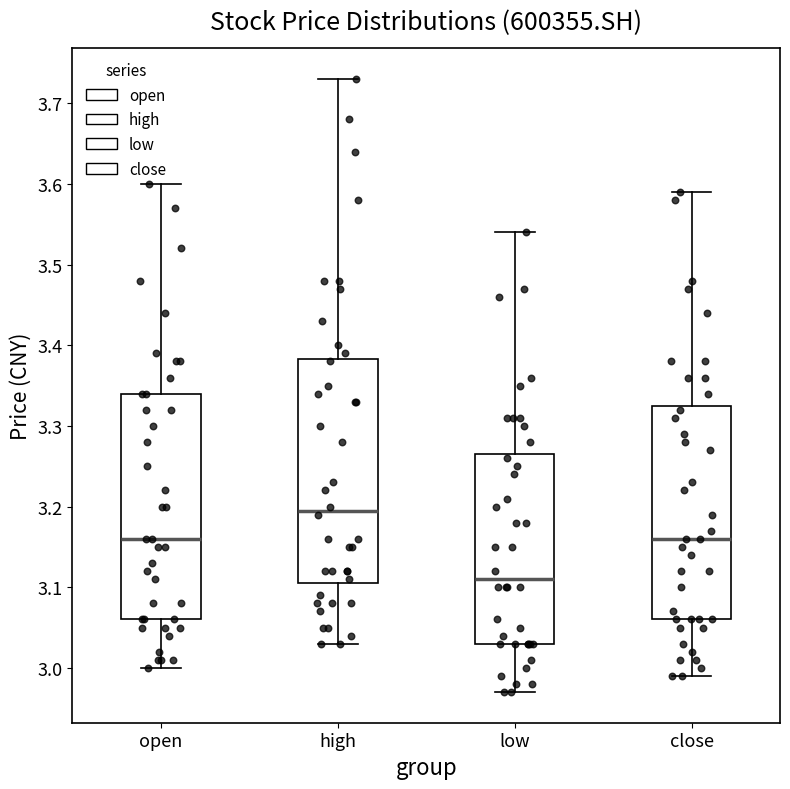

Reading left to right, read every box against the y-axis: the position of its median line, the range the box covers, and the ends of its whiskers. The values are not printed on the chart, so give them approximately, as read against the axis.

open: median 3.16, box 3.06 to 3.34, whiskers 3.00 to 3.60
high: median 3.20, box 3.11 to 3.38, whiskers 3.03 to 3.73
low: median 3.11, box 3.03 to 3.27, whiskers 2.97 to 3.54
close: median 3.16, box 3.06 to 3.33, whiskers 2.99 to 3.59